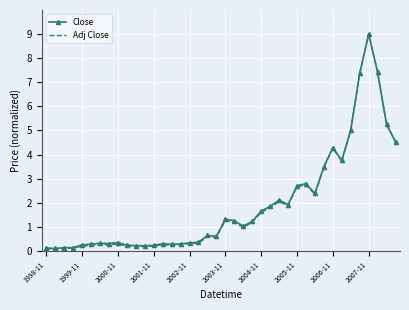

Which series has the largest range (max minus min)?

Adj Close